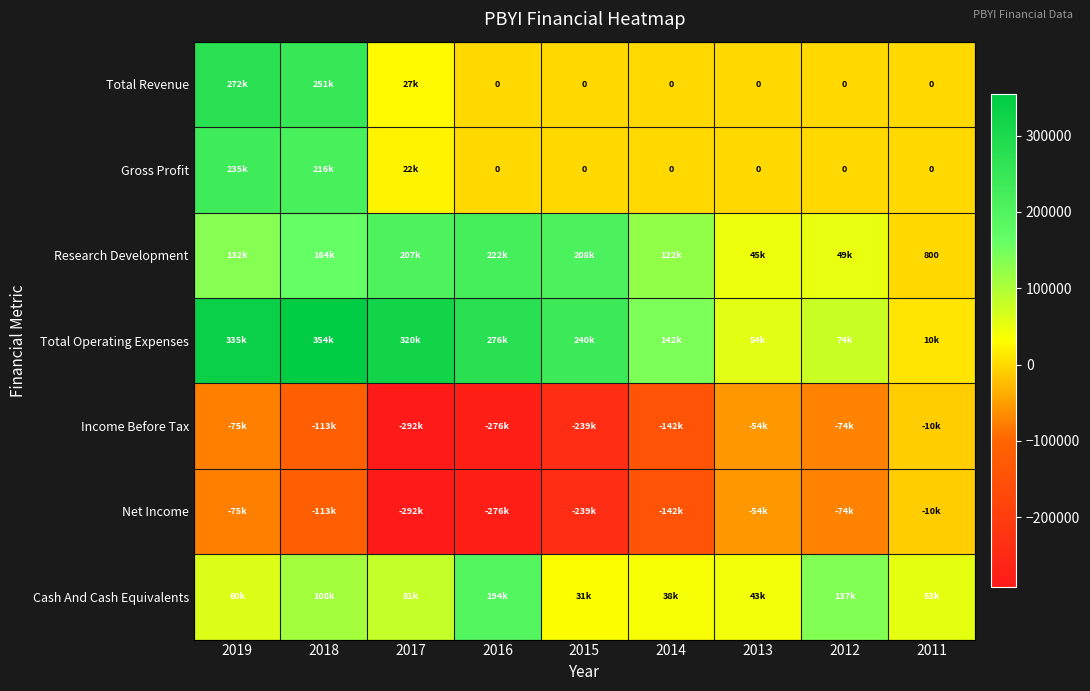

Read the Net Income value at 2012, to the nearest 50.

-74400